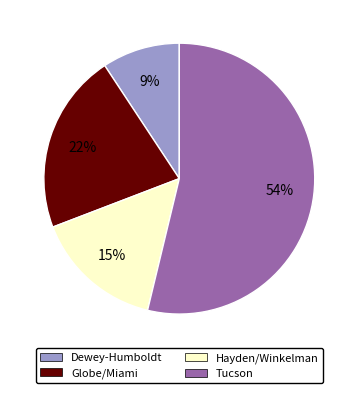

Which category has the smallest portion of the pie?

Dewey-Humboldt